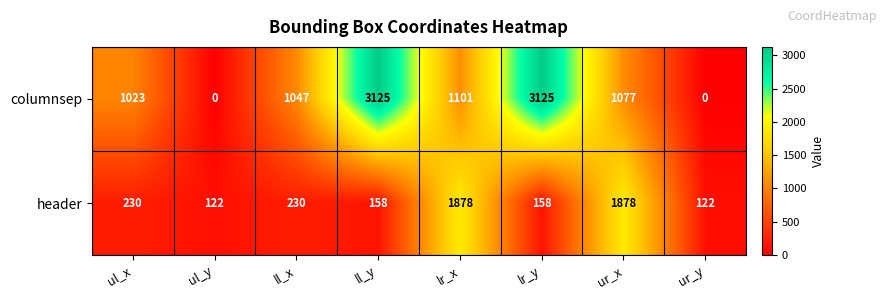

True or false: columnsep has a value of 1718 at ur_x.

False